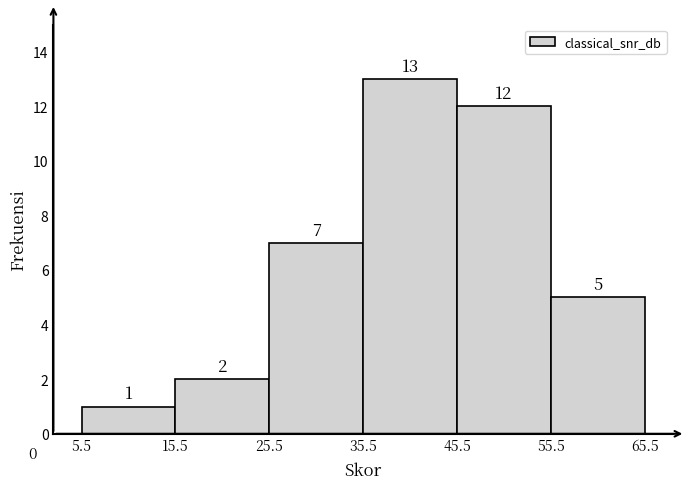

How tall is the bar that spans 55.5 to 65.5 on the x-axis?

5